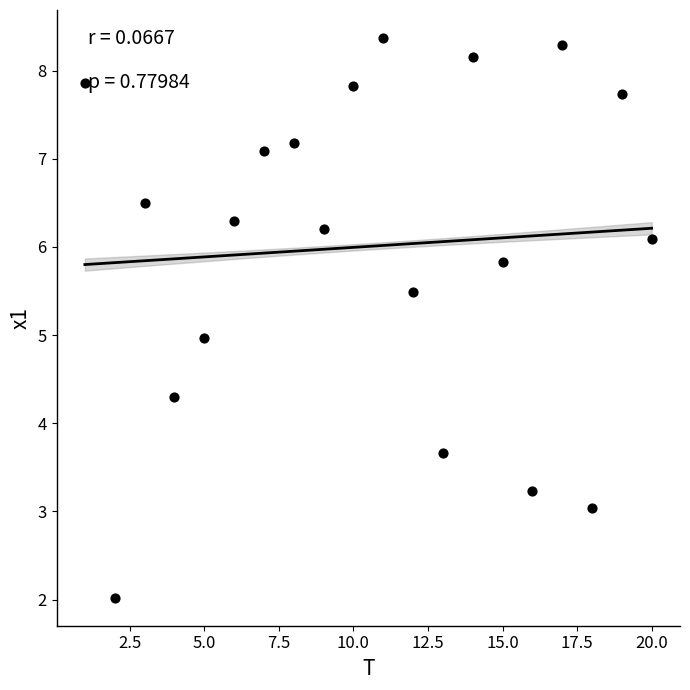

What is the range of X values (max minus min)?

19.0